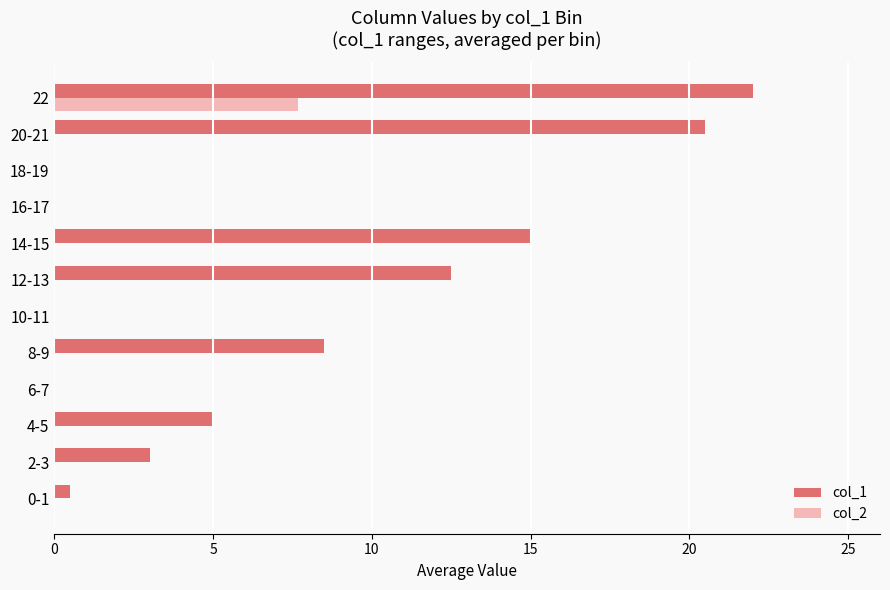

Which series changed the most between 8-9 and 22?

col_1